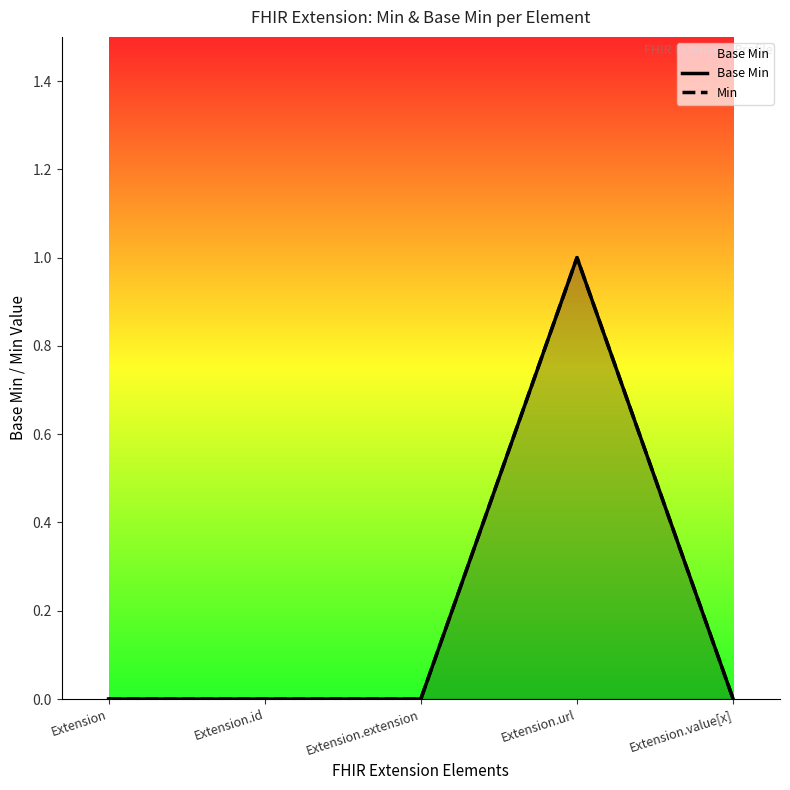

How many data points in Min are above 0?

1